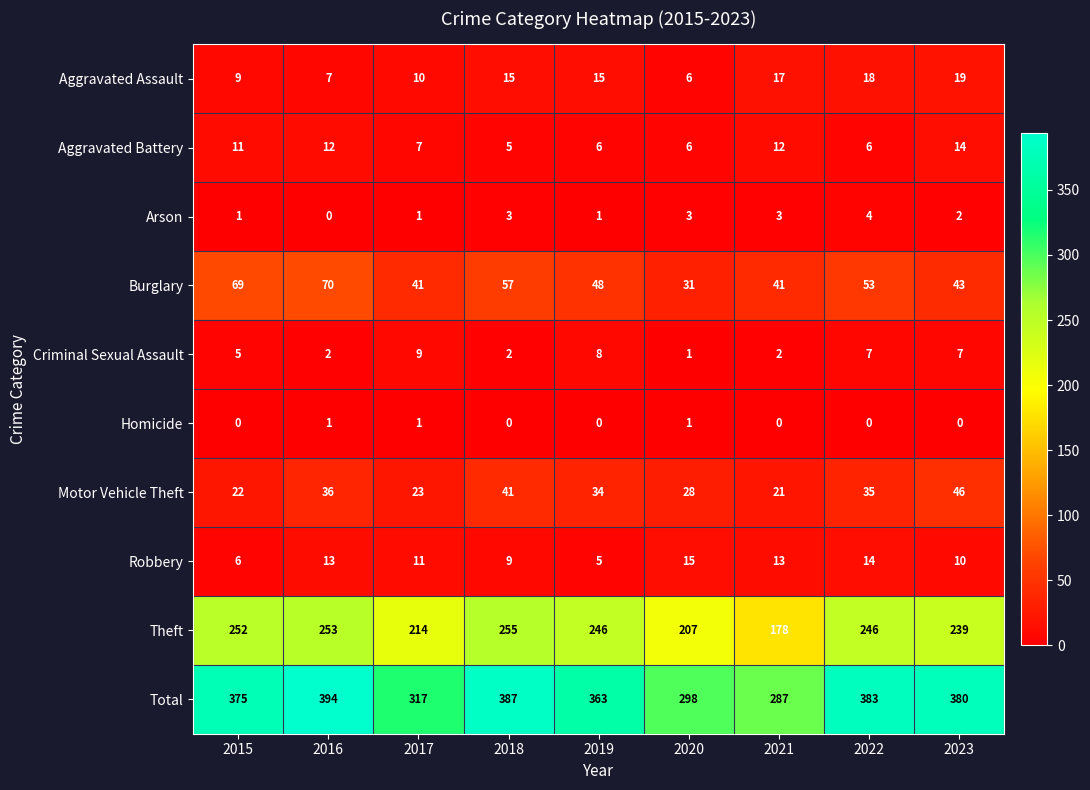

What is the total value across all series at 2016?

788